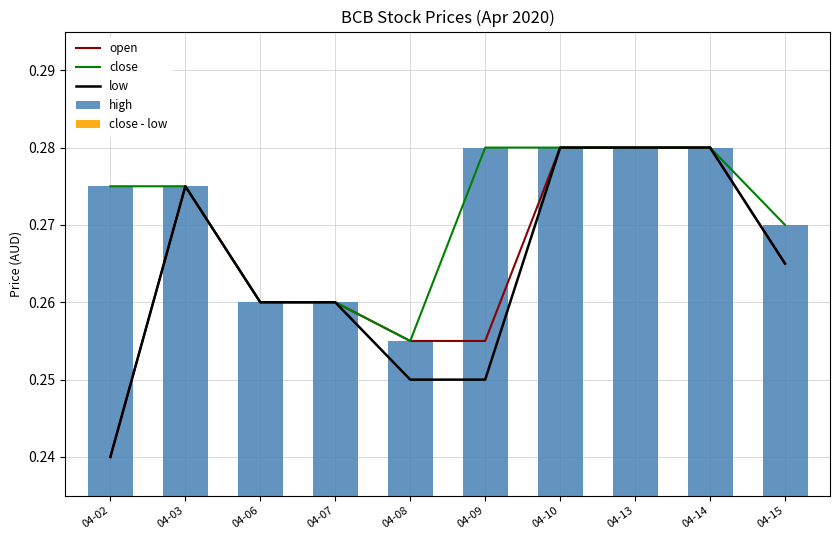

At how many categories does at least one series exceed 0?

10